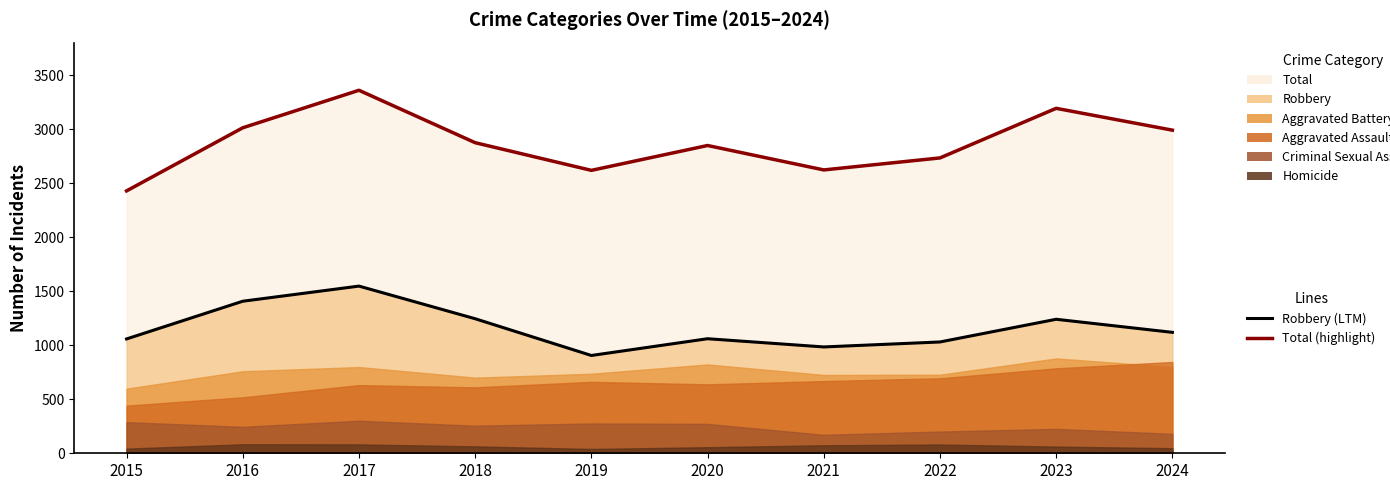

What is the sum of all Total (line) values?

28676